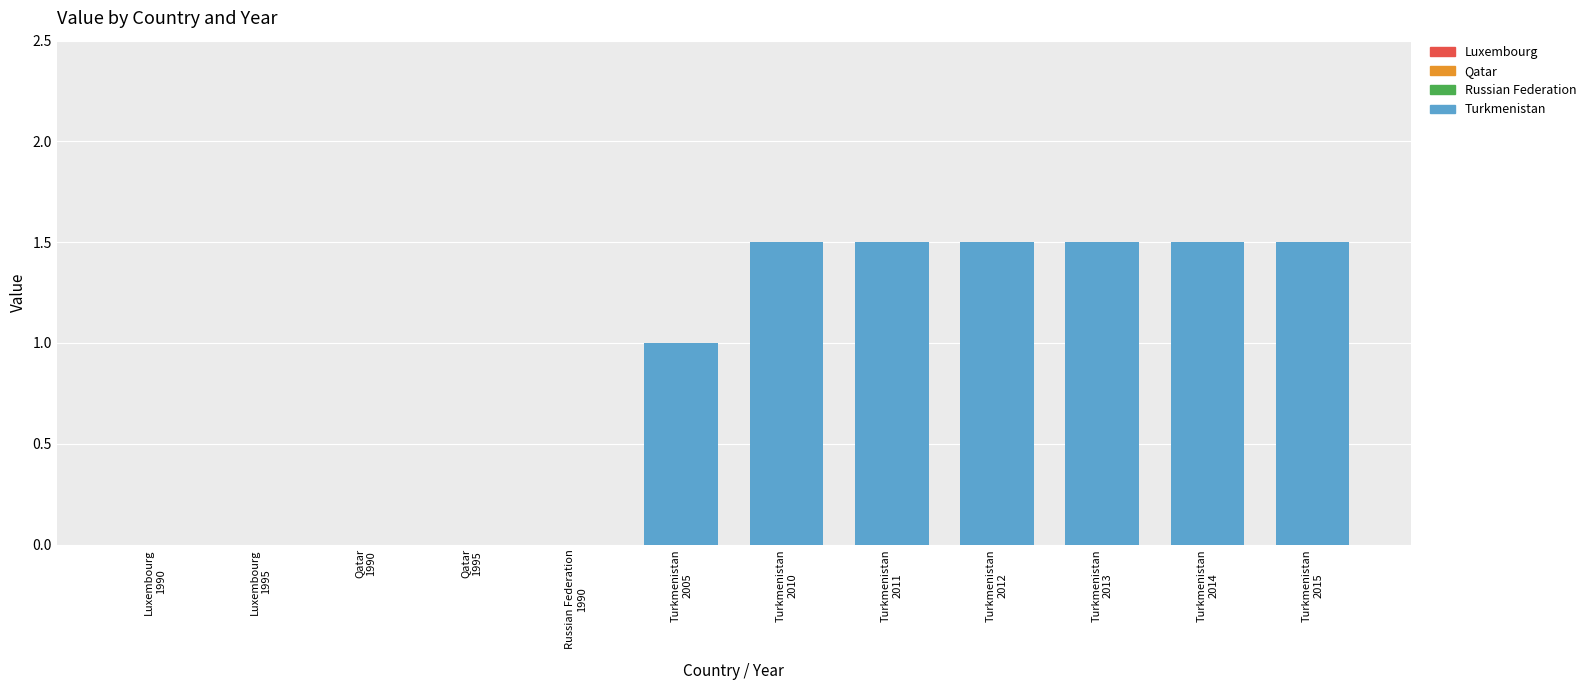

Is it true that Turkmenistan equals 0 at 1995?

False